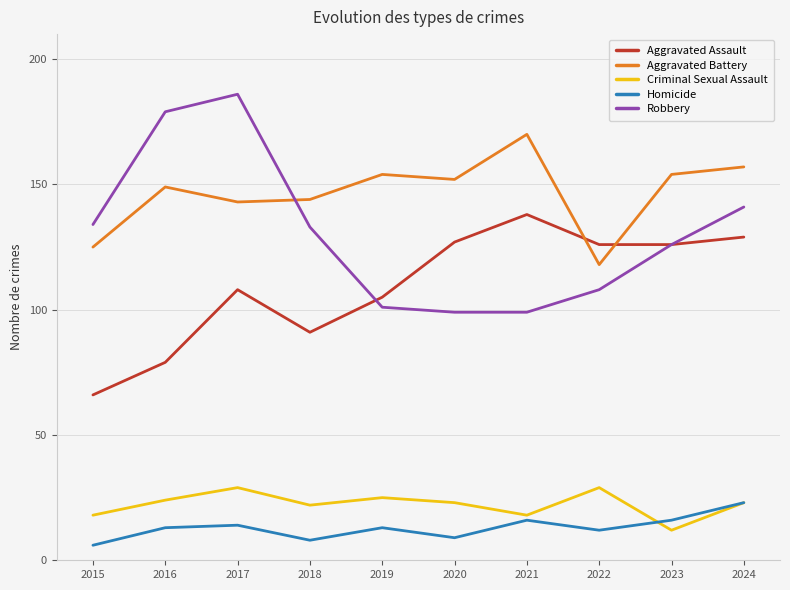

What is the smallest value displayed?

6